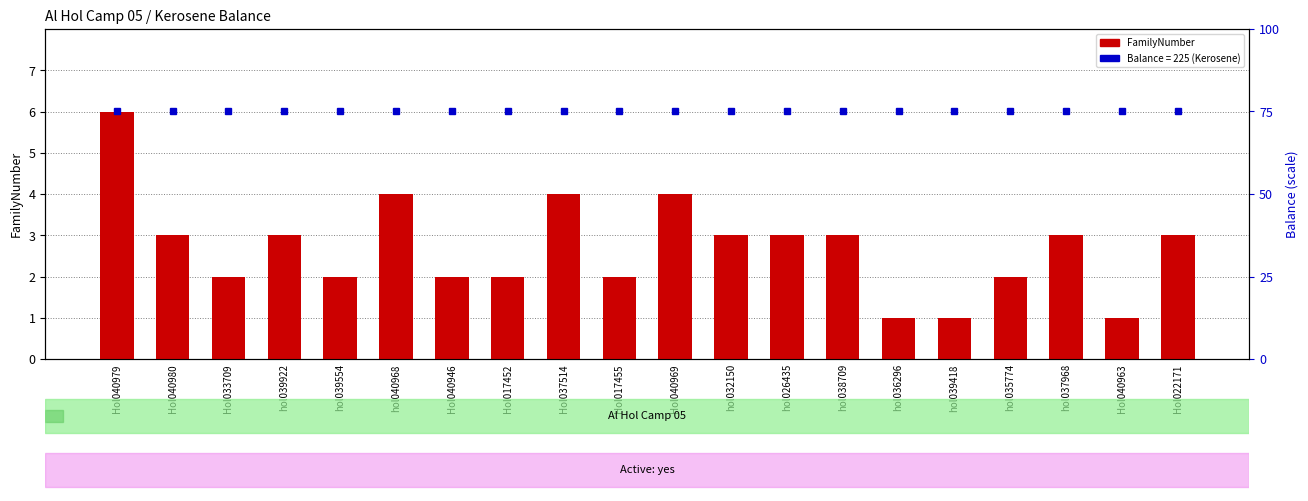

Reading left to right, list all the values displayed in this chart.

FamilyNumber: 6	3	2	3	2	4	2	2	4	2	4	3	3	3	1	1	2	3	1	3
Balance (normalized): 75	75	75	75	75	75	75	75	75	75	75	75	75	75	75	75	75	75	75	75